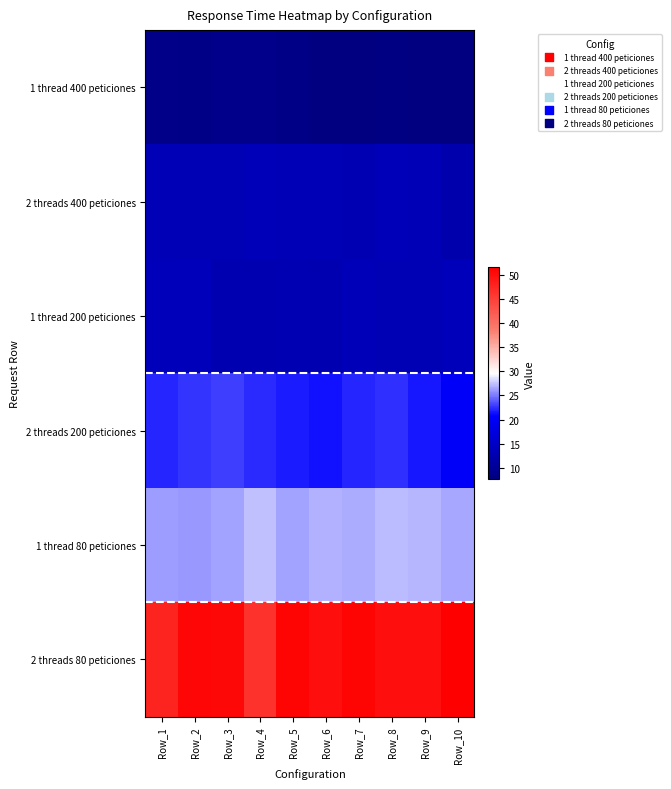

What is the total value across all series at Row_7?

134.1